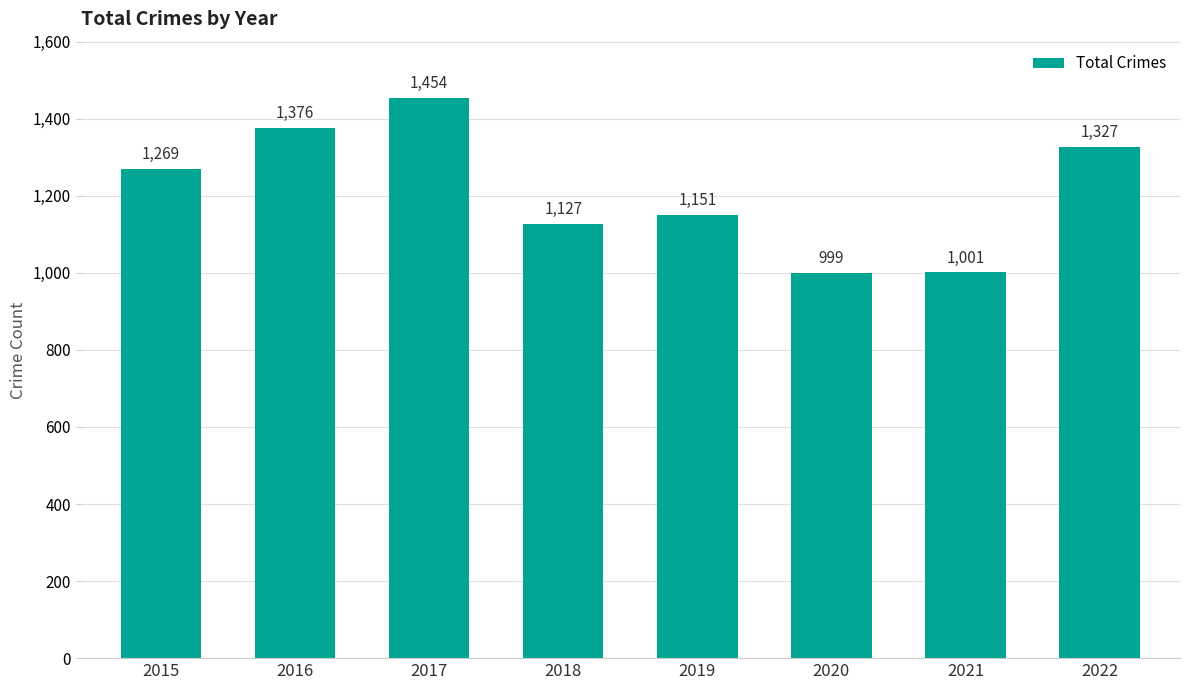

How many distinct data groups are displayed?

1